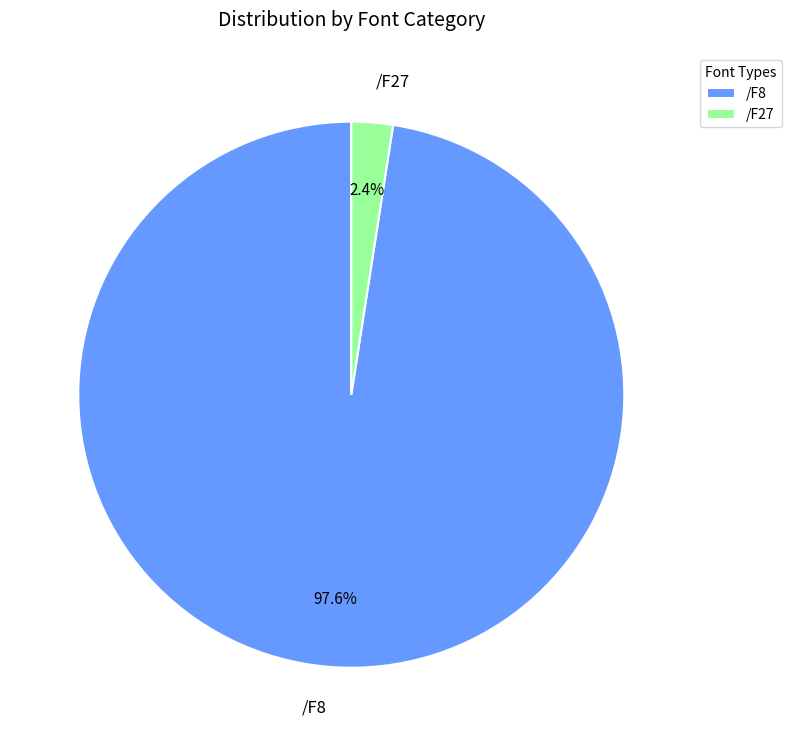

Which has a higher value, /F8 or /F27?

/F8